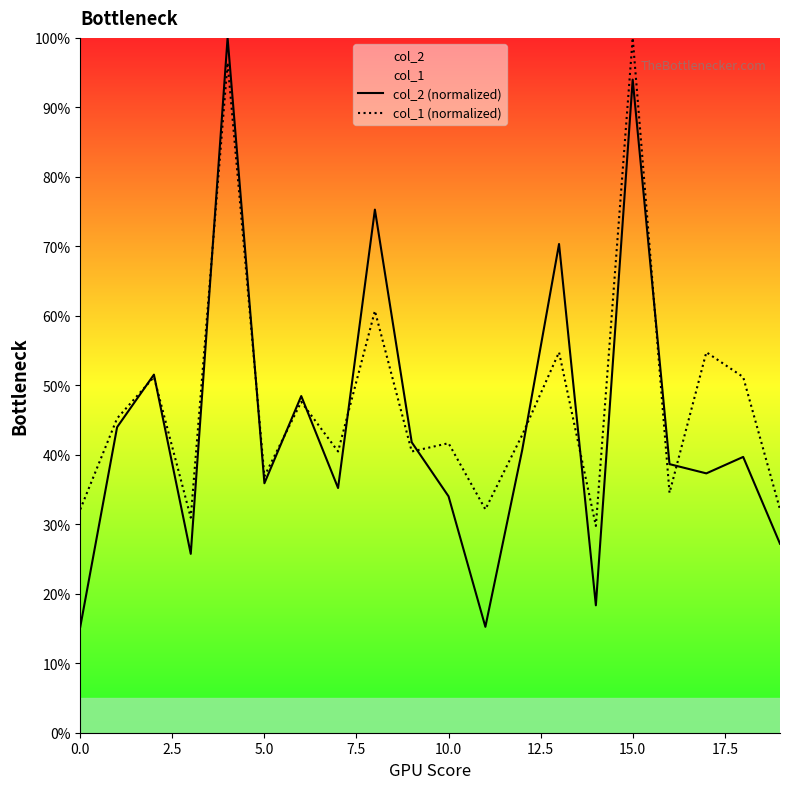

How many data points in col_1 (normalized) are less than 42?

10